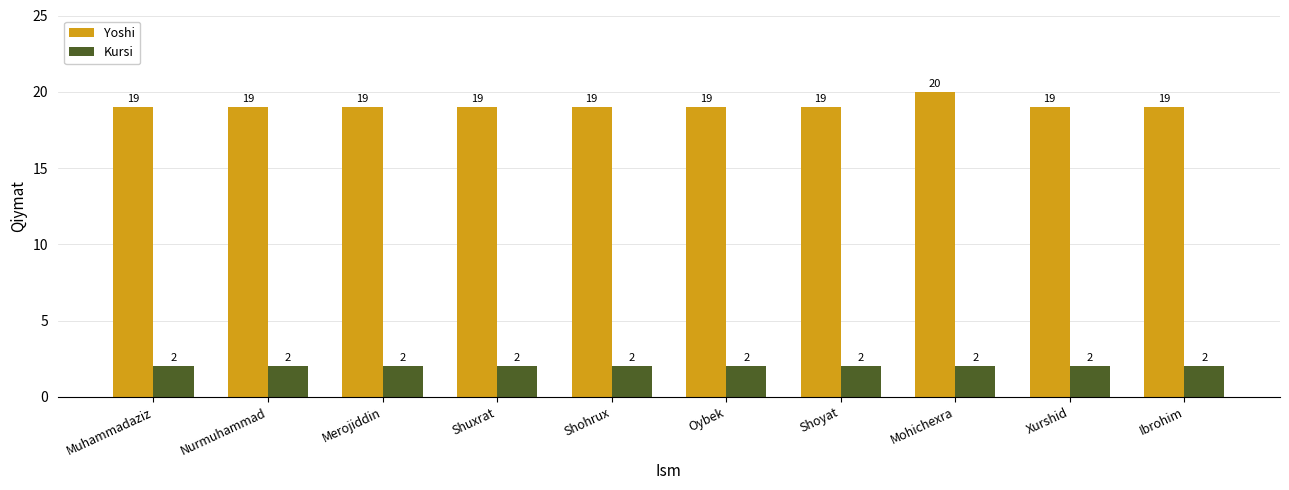

What is the approximate value of Kursi at Nurmuhammad?

2